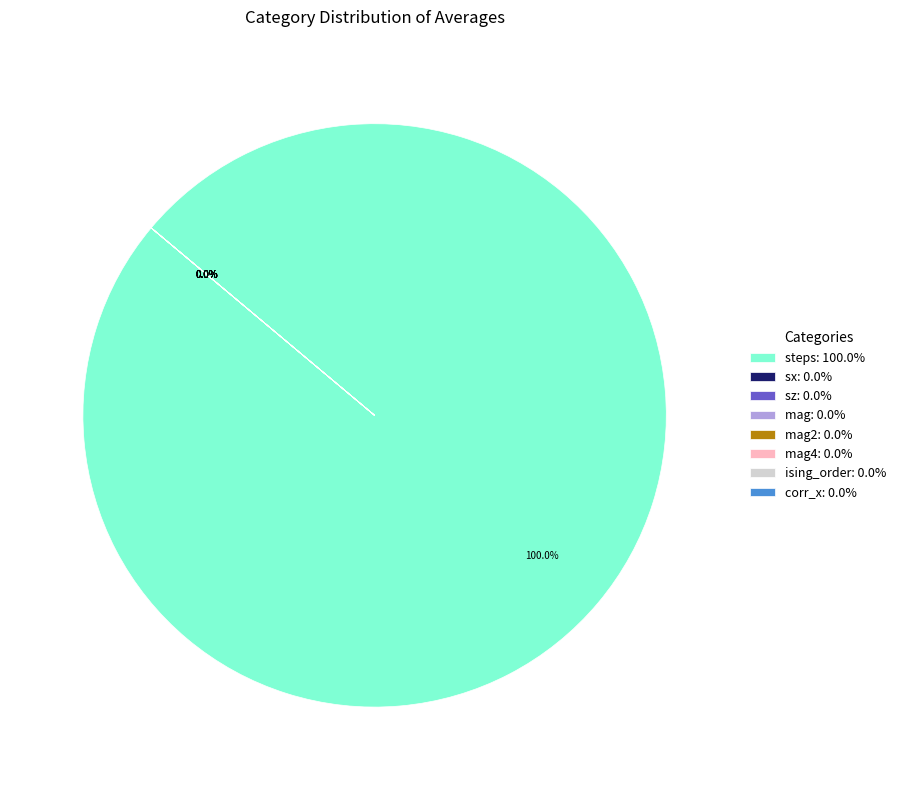

What is the majority slice?

steps